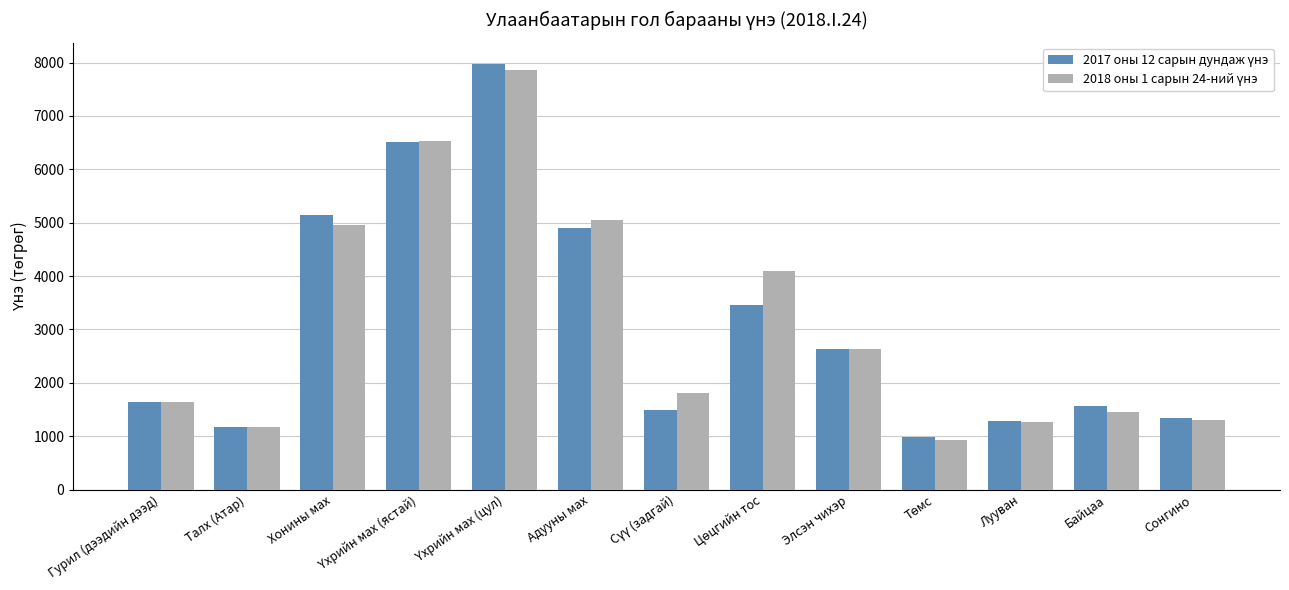

What is the smallest value displayed?

925.0